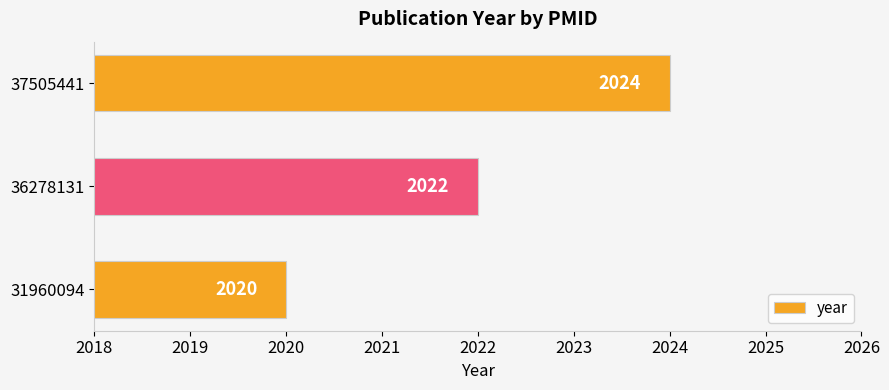

Approximately how many times larger is the value at 36278131 compared to 37505441?

1.0